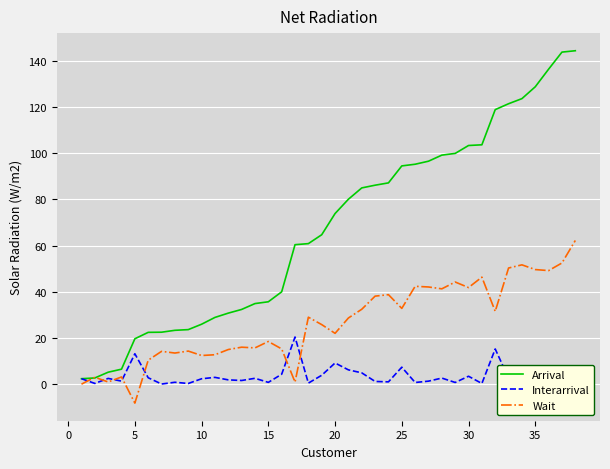

What is the highest value of the Wait series?

62.2